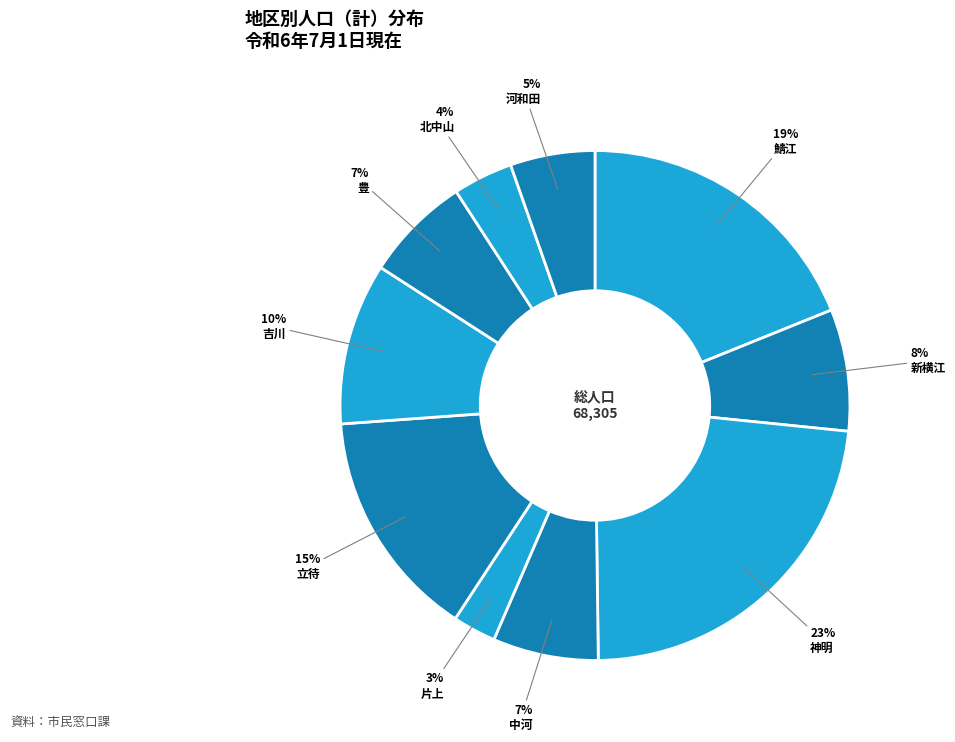

To the nearest percent, what portion does 北中山 represent?

4%